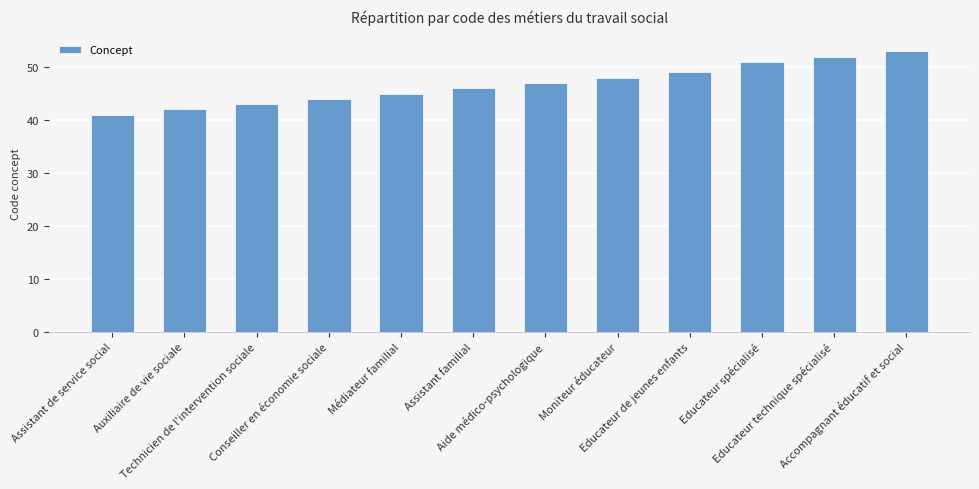

Count the number of categories in the chart.

12